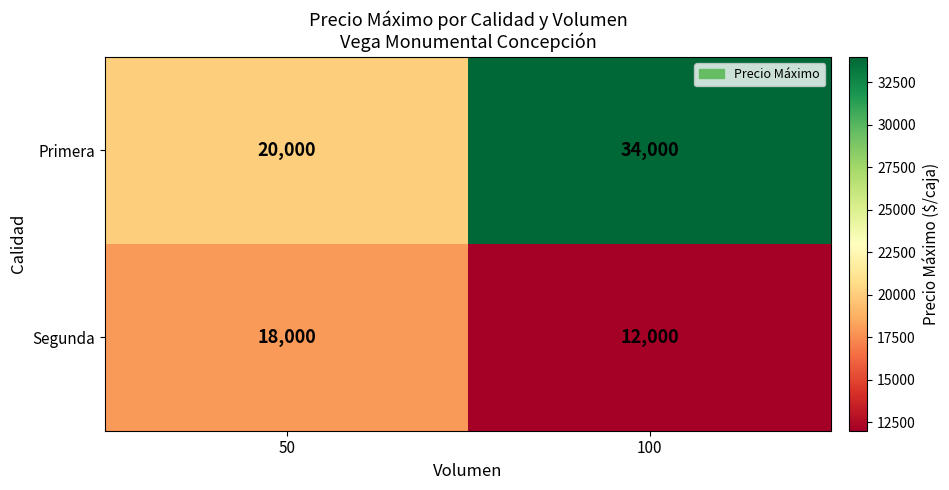

What is the average value of the Primera series?

27000